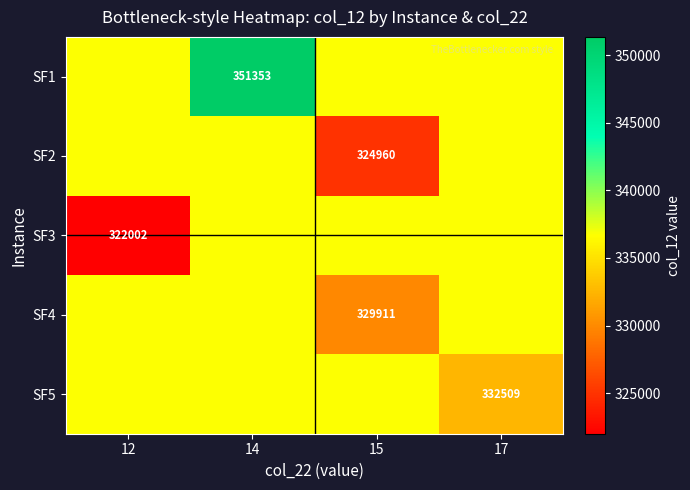

Between 12 and 15, which series saw the biggest shift?

SF3